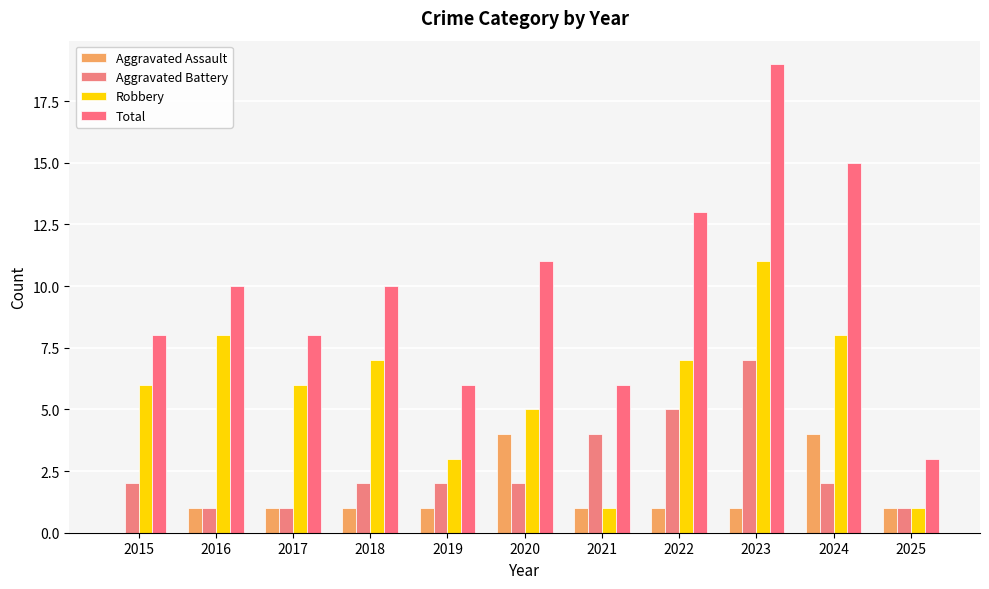

At which label does Robbery first exceed 6?

2016